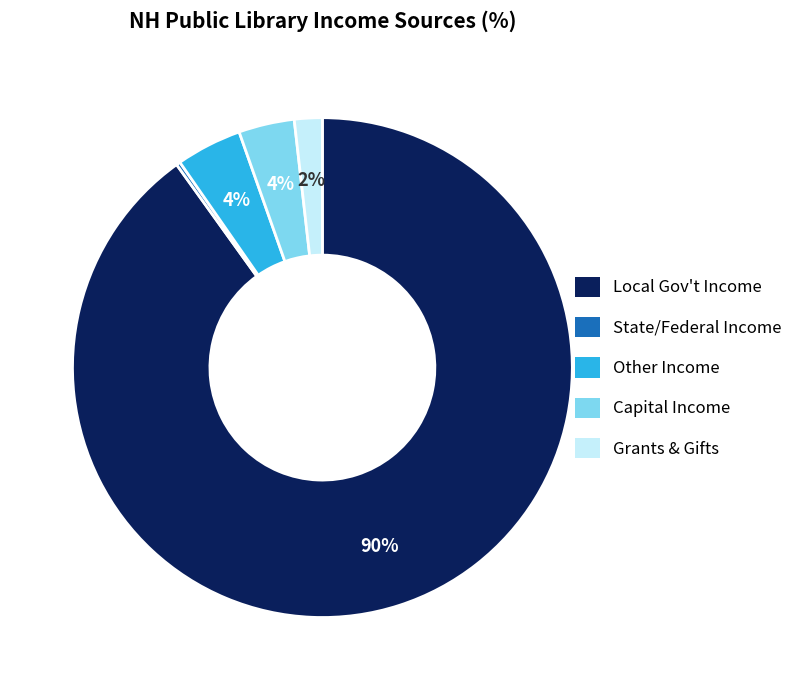

To the nearest percent, what is the difference between the largest and smallest slice percentages?

90%